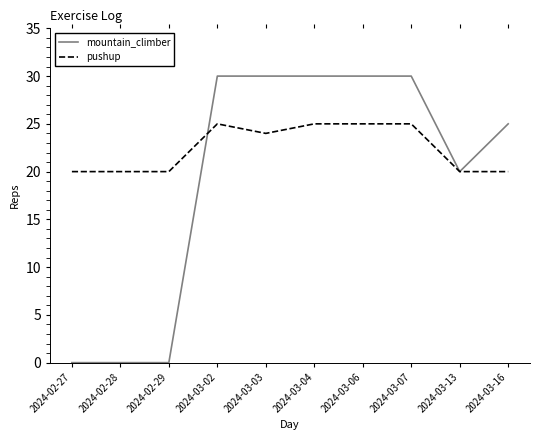

Does the chart have visible grid lines?

No